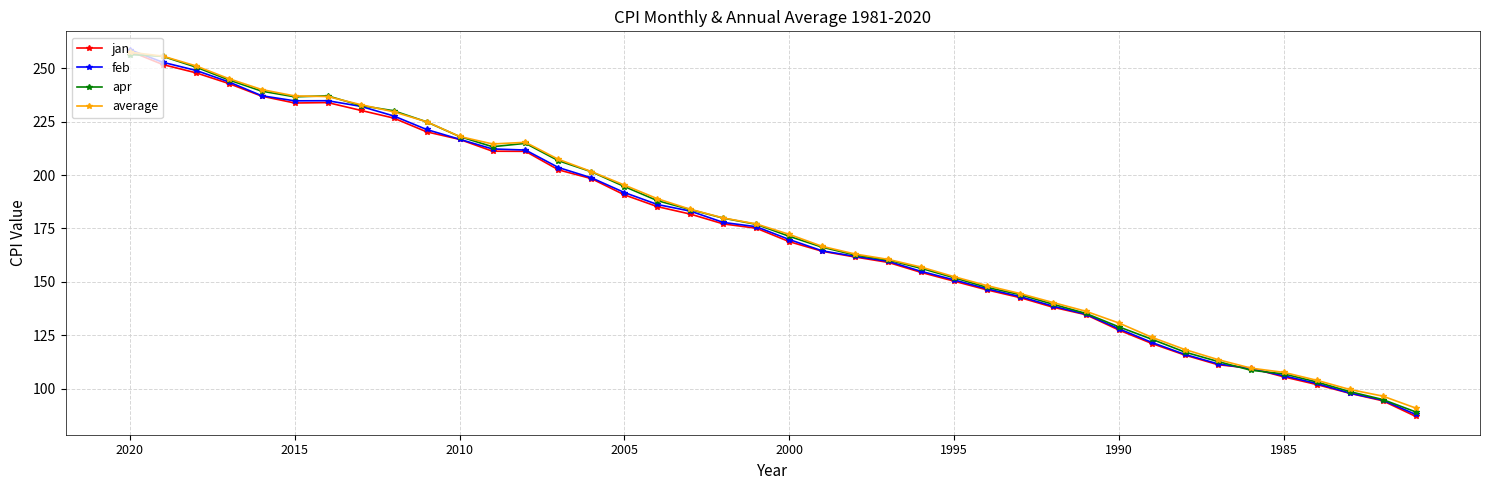

True or false: feb has more than 2 interior local peaks.

False